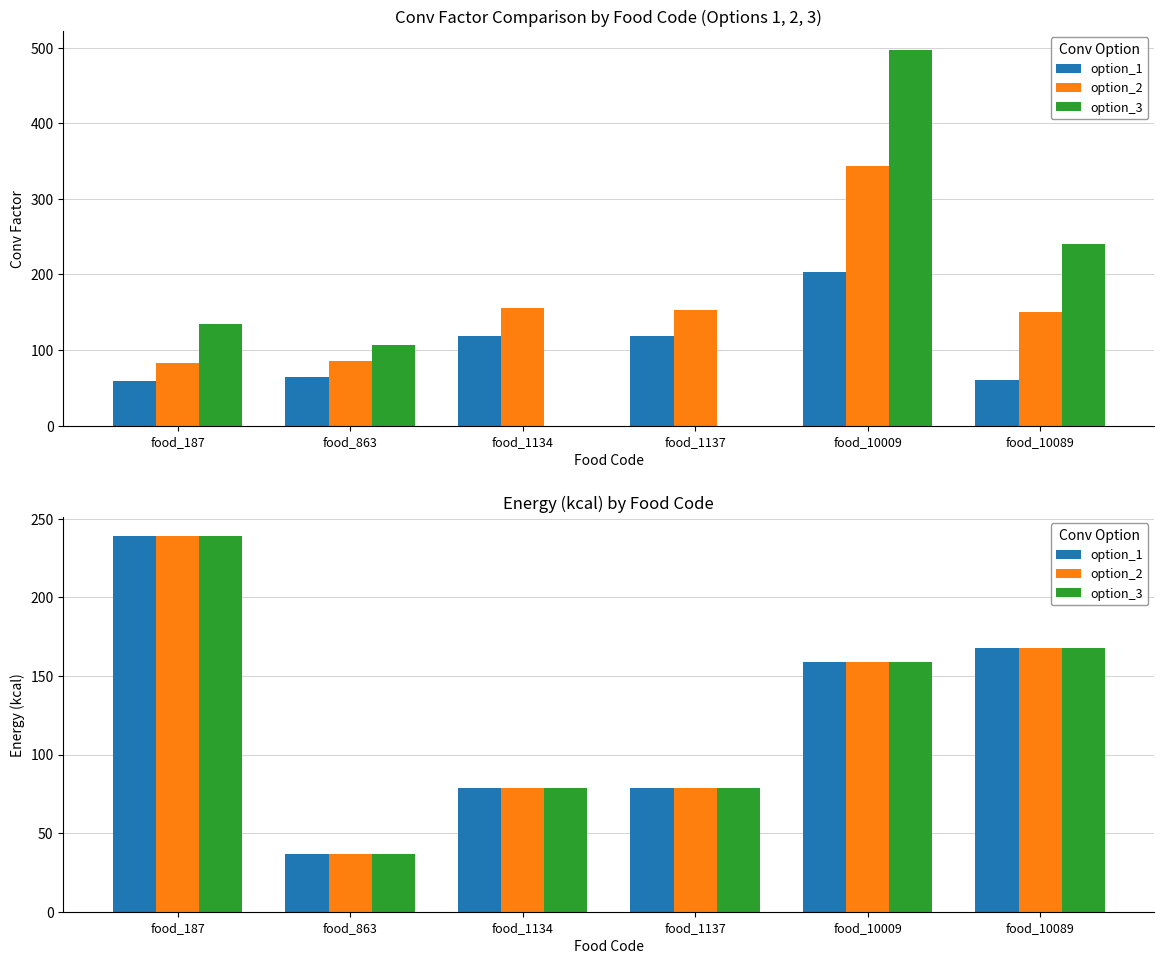

How many bars are there in each group?

3